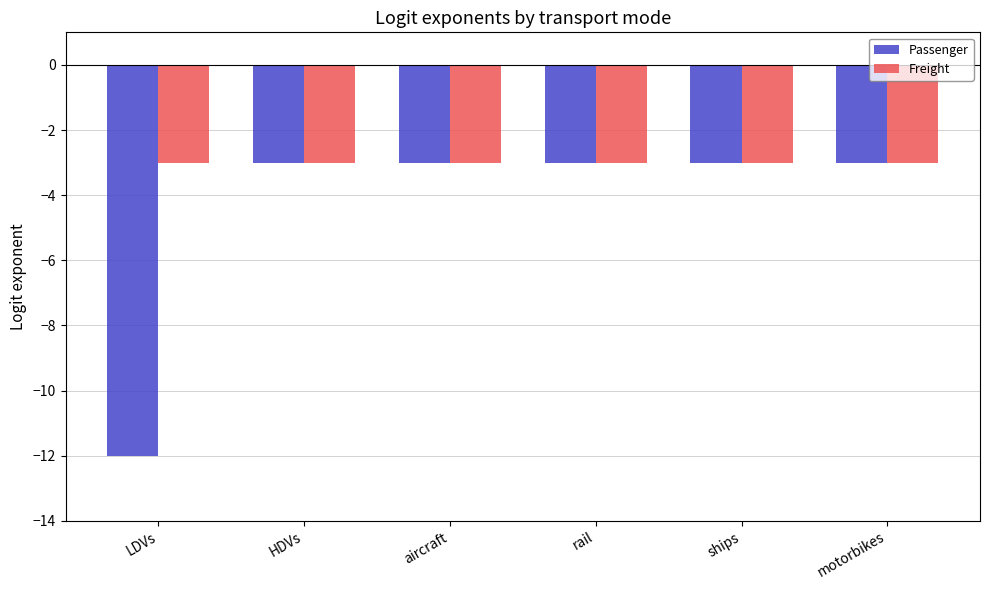

The Freight series shows -3 at motorbikes. True or false?

True